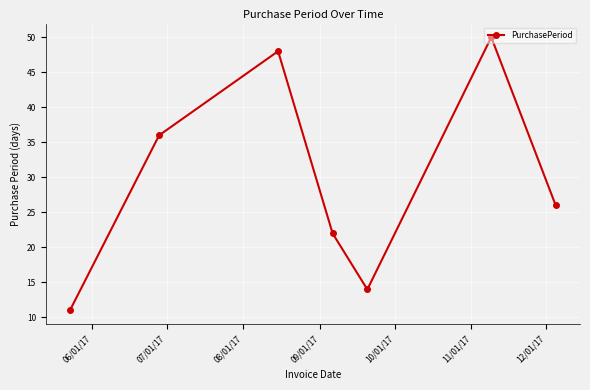

What is the value of the 1st point from the left?

11